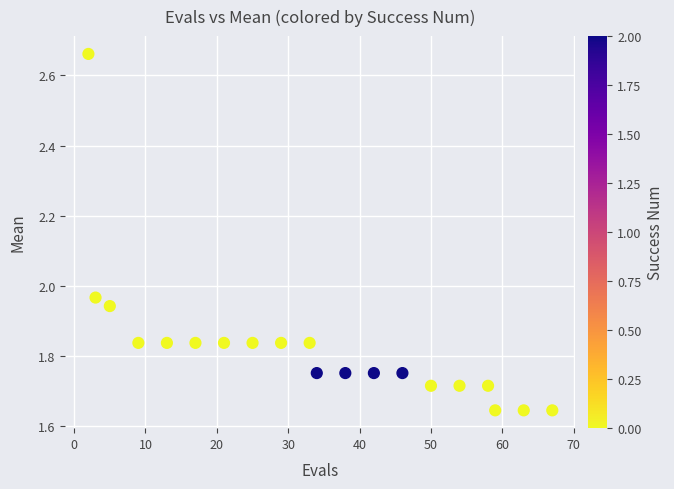

What is the range of Y values (max minus min)?

1.0